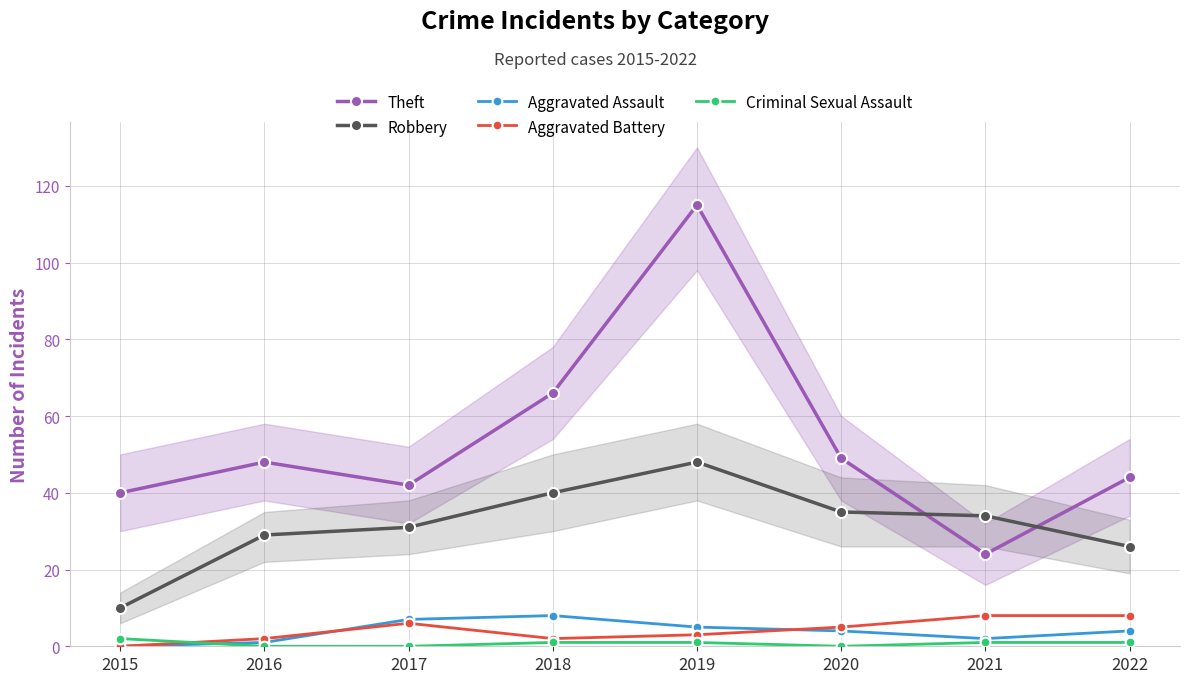

At how many categories does at least one series exceed 43?

5